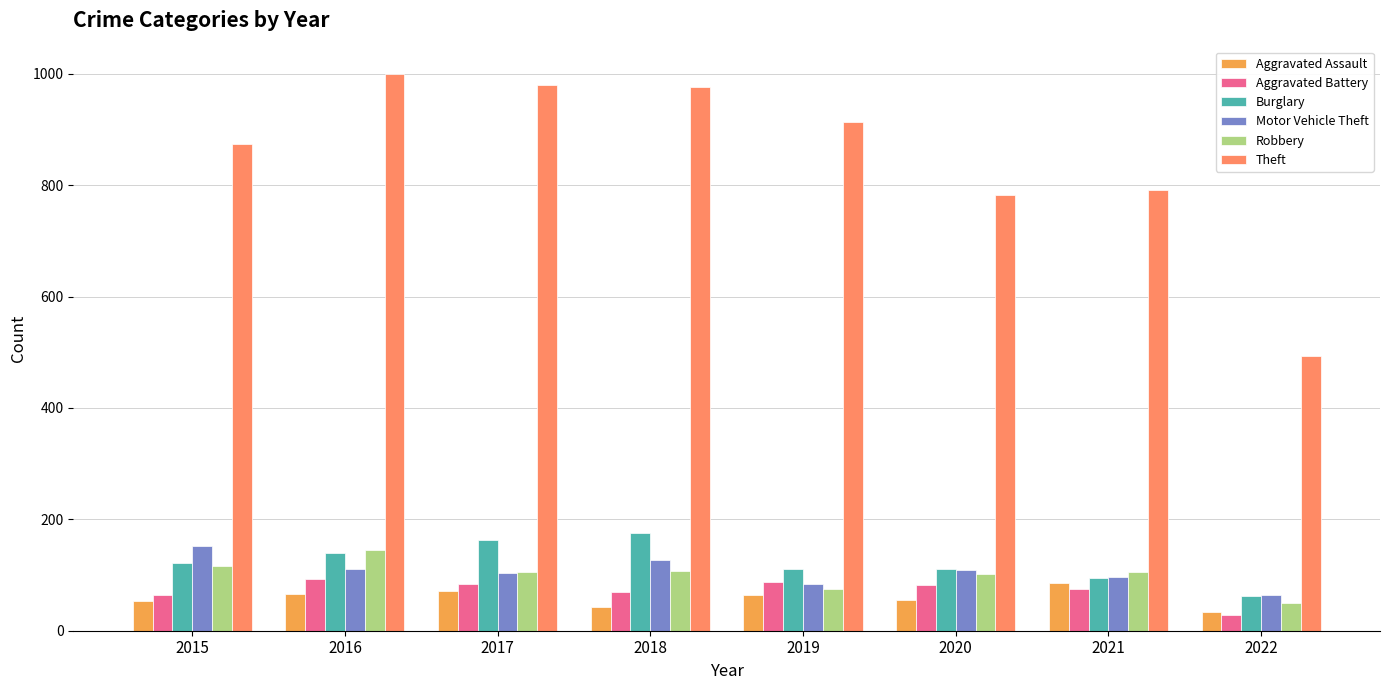

The value of Theft at 2022 is 319. True or false?

False